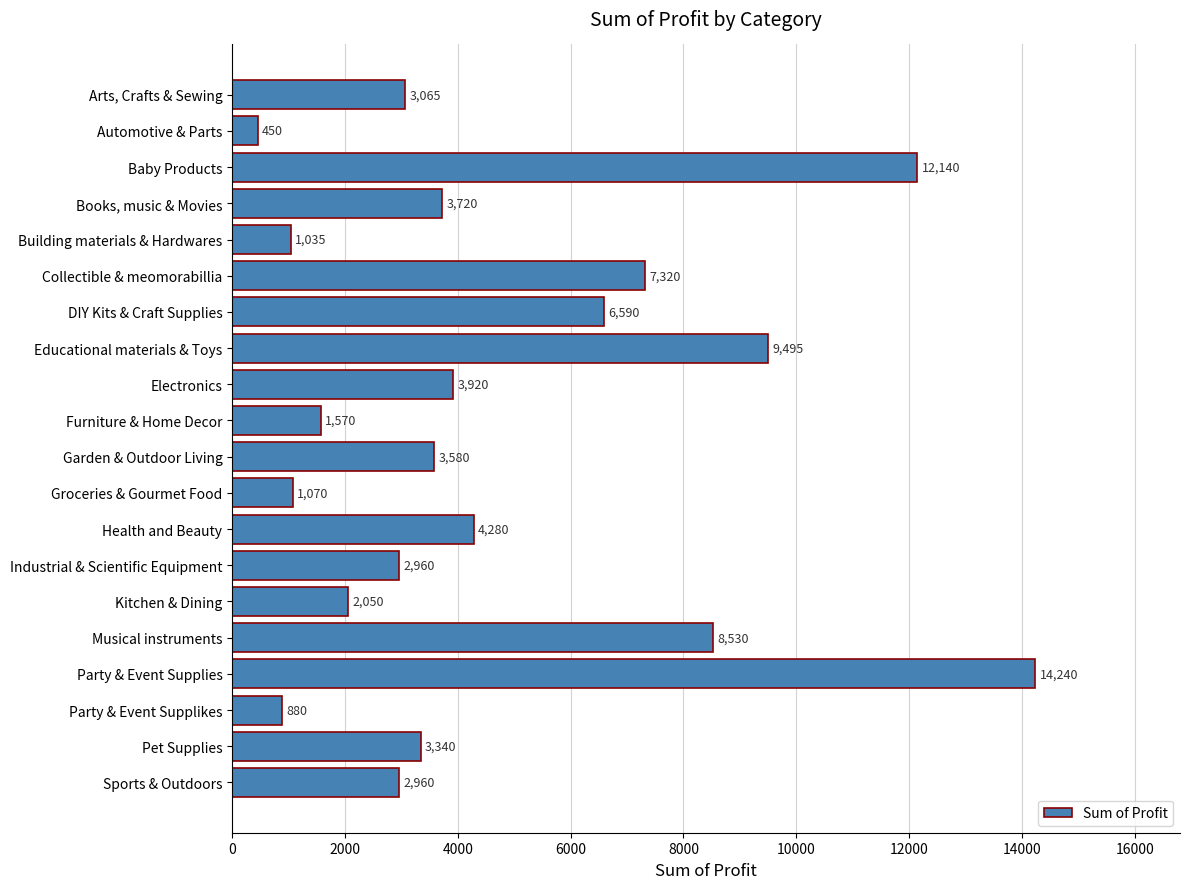

What is the value of the 10th bar from the top?

1570